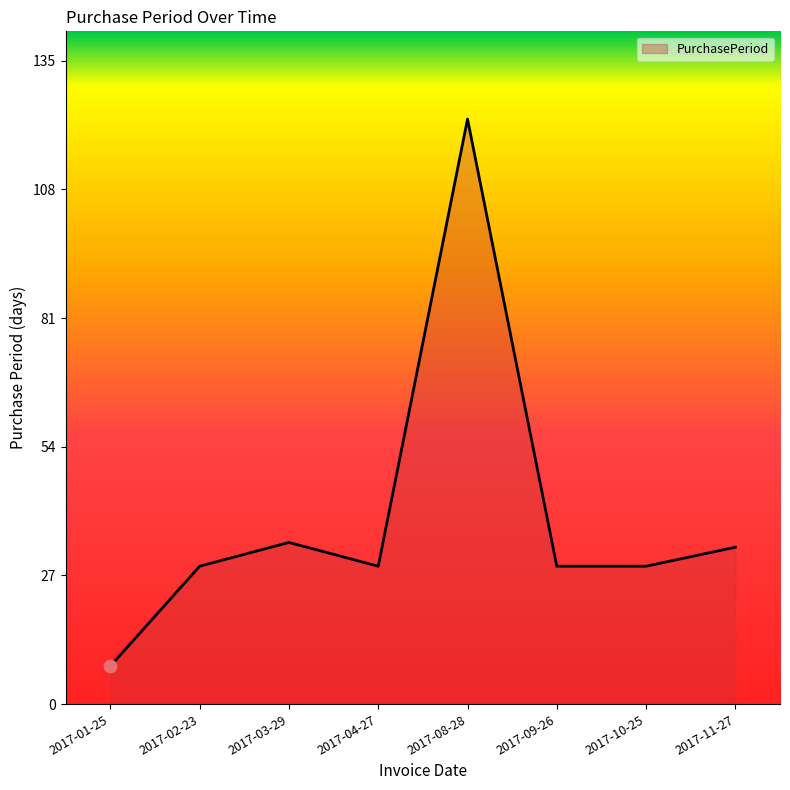

Between 2017-11-27 and 2017-01-25, which is larger?

2017-11-27